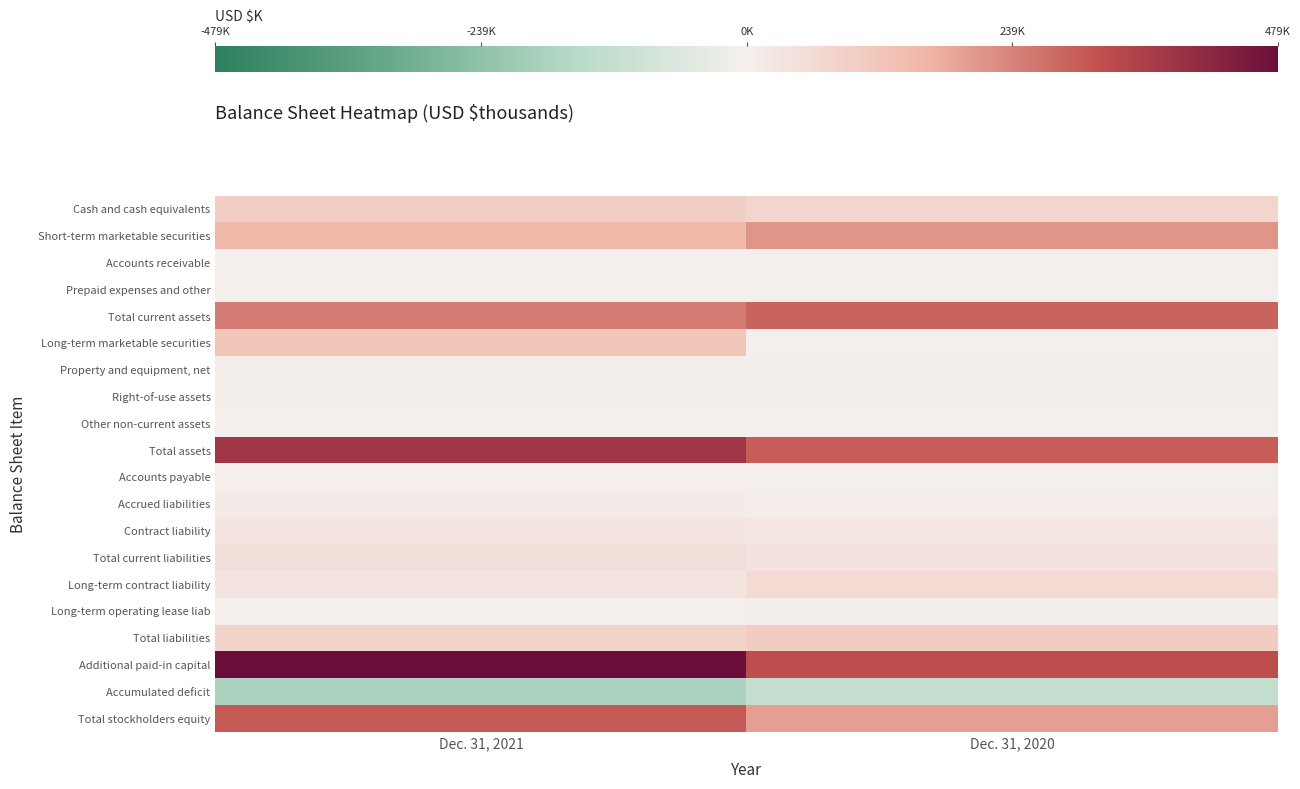

How many data points does each series have?

2